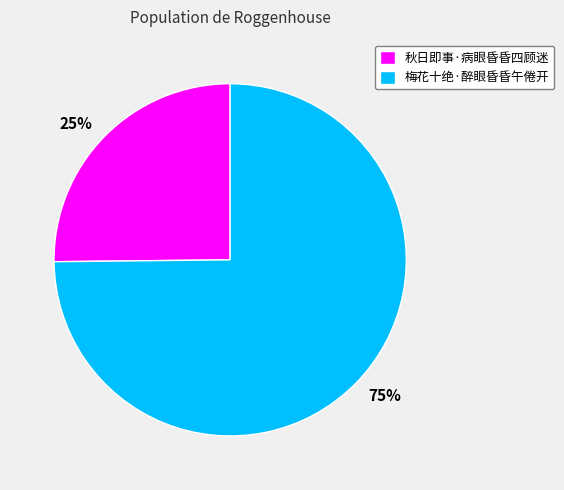

Is 秋日即事·病眼昏昏四顾迷 the majority of the pie?

No